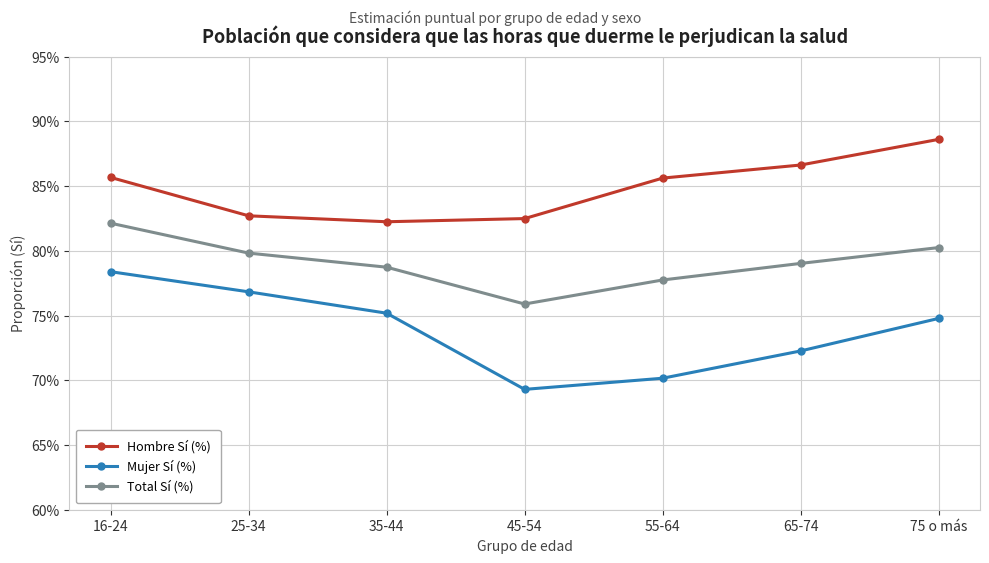

Does the chart have visible grid lines?

Yes